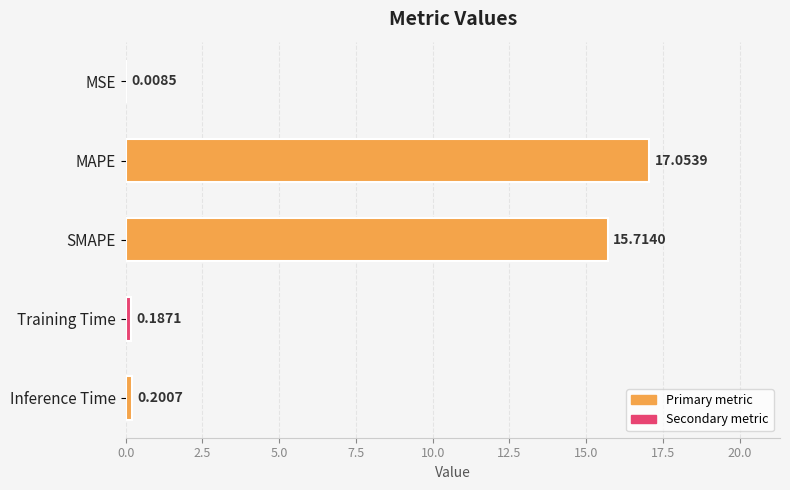

At which label is the value closest to 8?

SMAPE